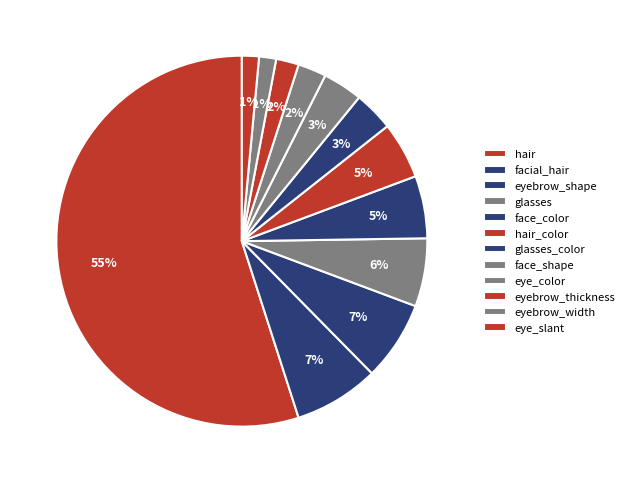

Is there any slice that represents more than half of the pie?

Yes